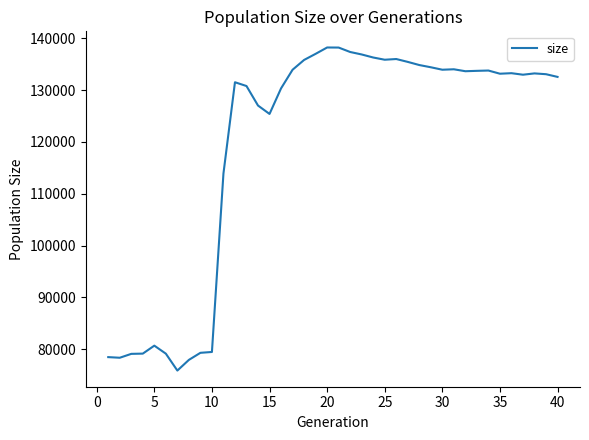

What is the minimum value shown in the chart?

75906